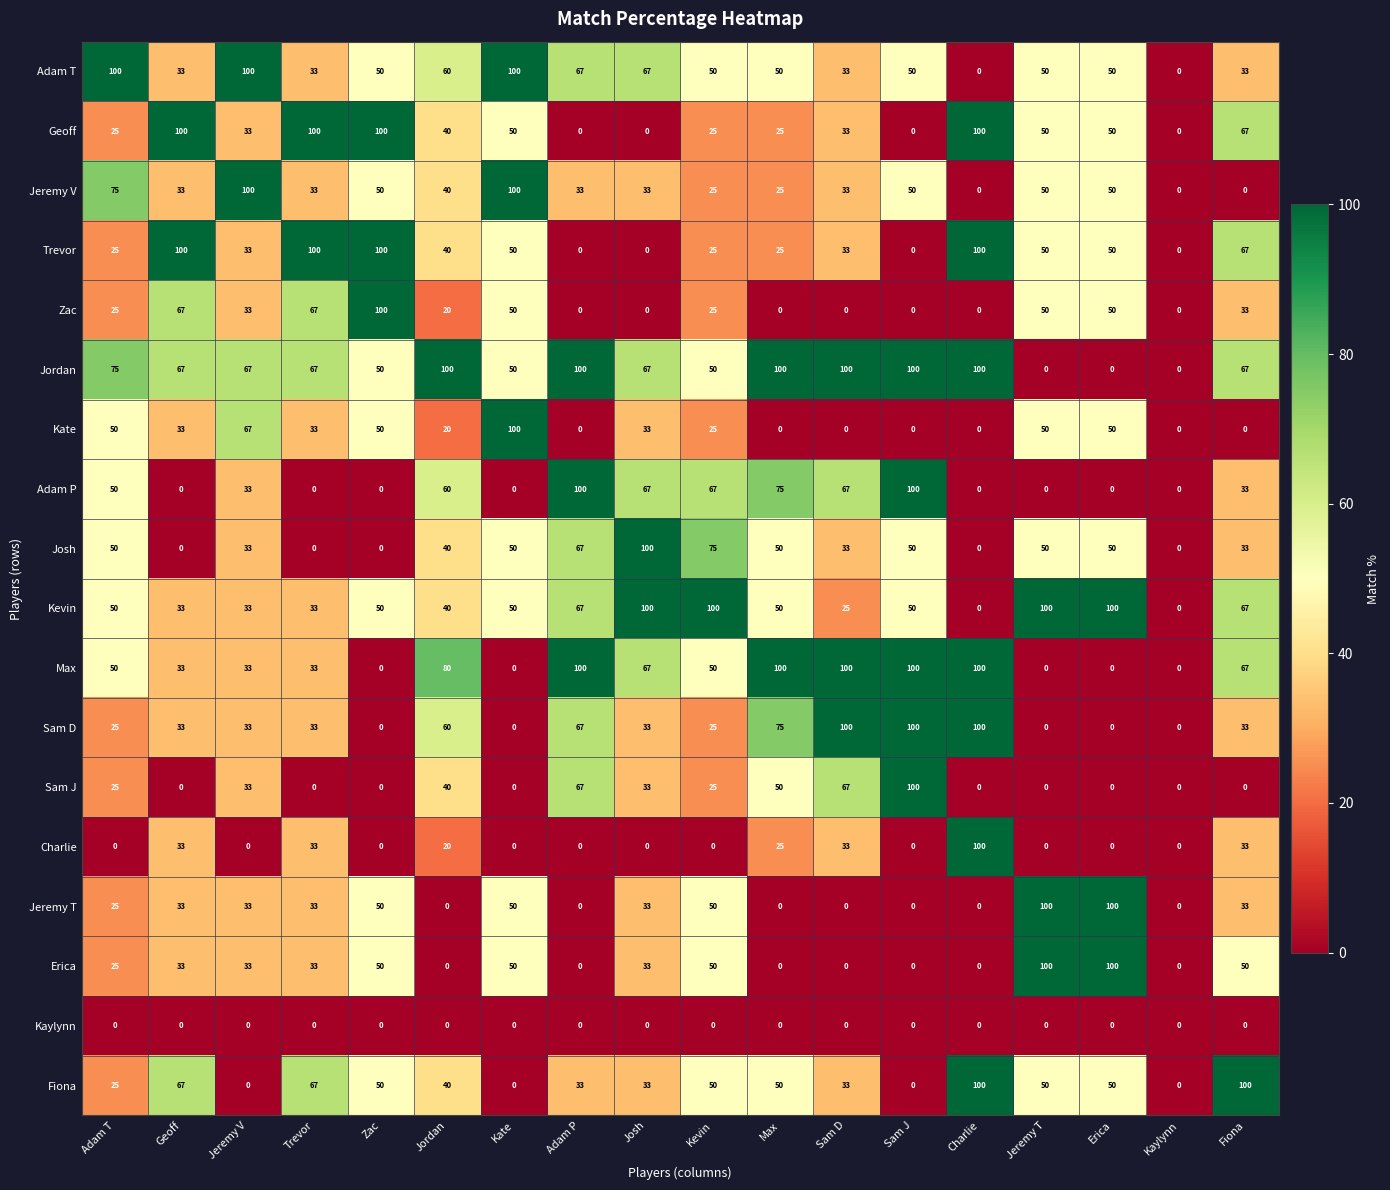

Count the Jordan values in the range 50 to 100.

15